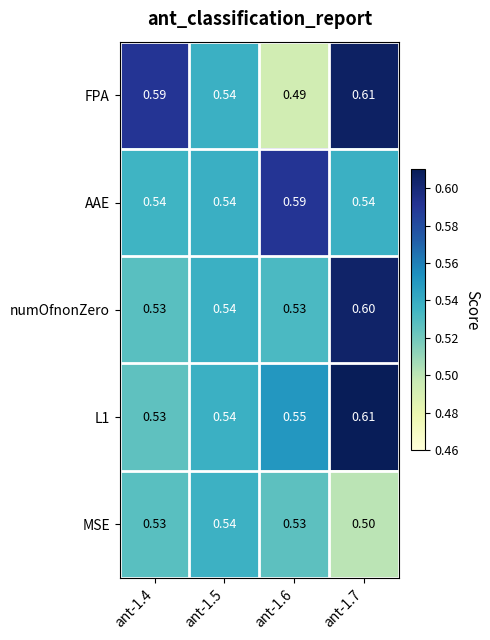

Is the value of L1 at ant-1.7 greater than the value of AAE at ant-1.6?

Yes